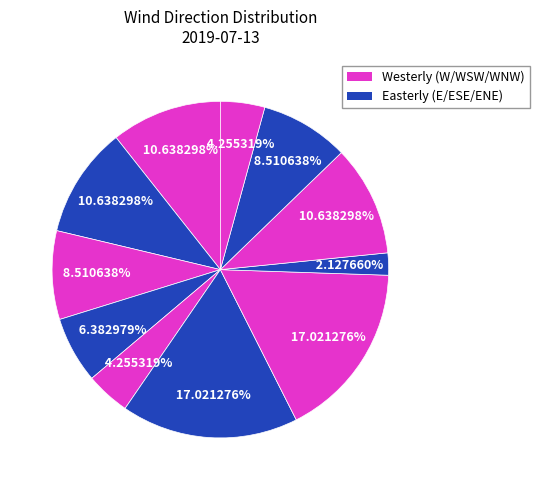

Count the number of slices in the pie.

11